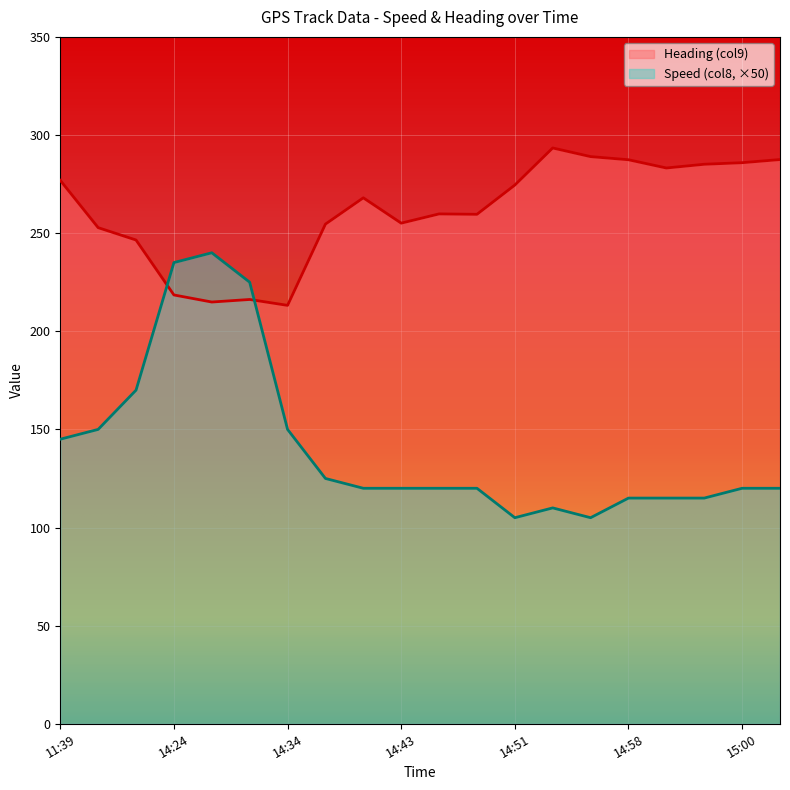

Does the chart display data point markers on the line(s)?

No